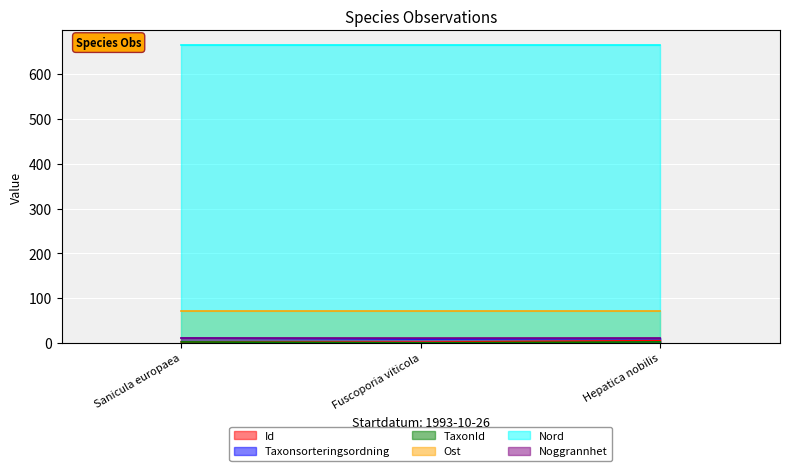

The Nord series shows 664.2 at Fuscoporia viticola. True or false?

True